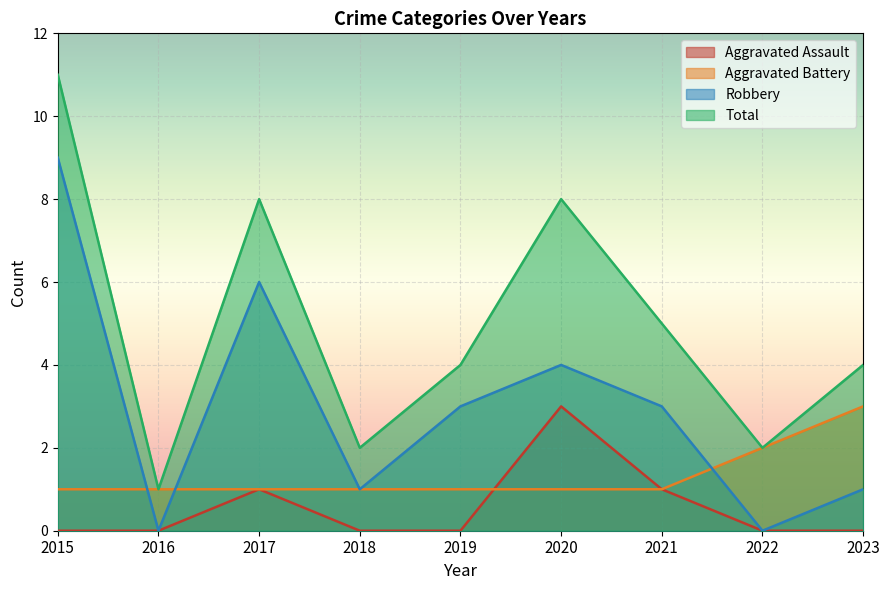

What is the approximate value of Robbery at 2017?

6